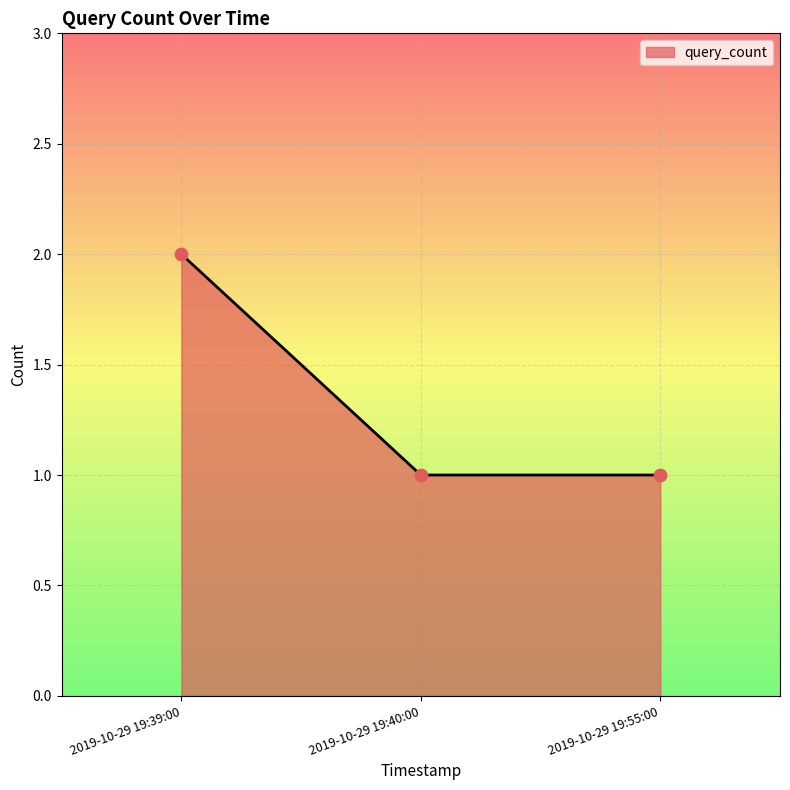

What is the change in value from 2019-10-29 19:39:00 to 2019-10-29 19:40:00?

-1